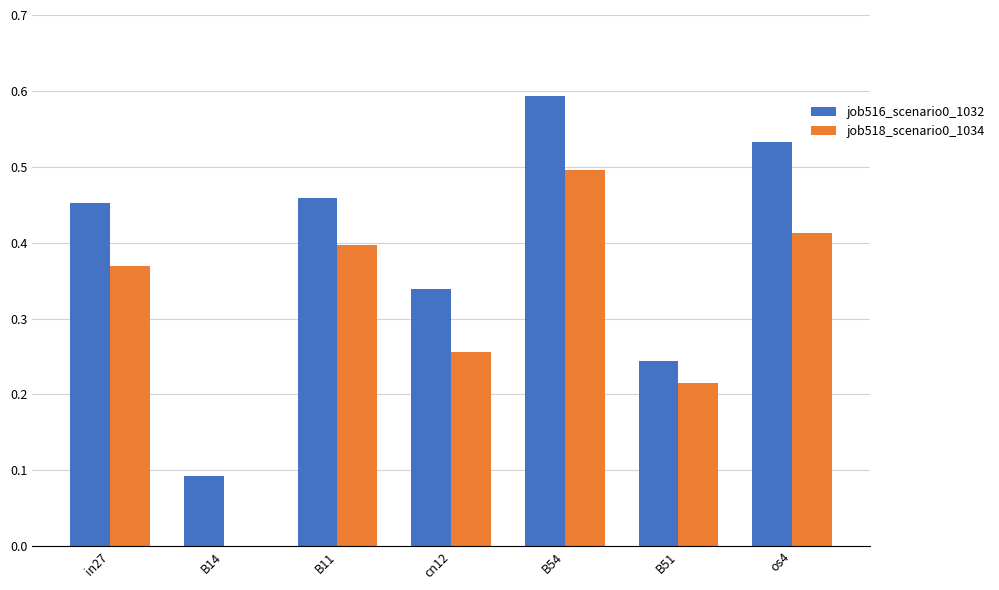

Which series changed the most between B14 and B11?

job518_scenario0_1034